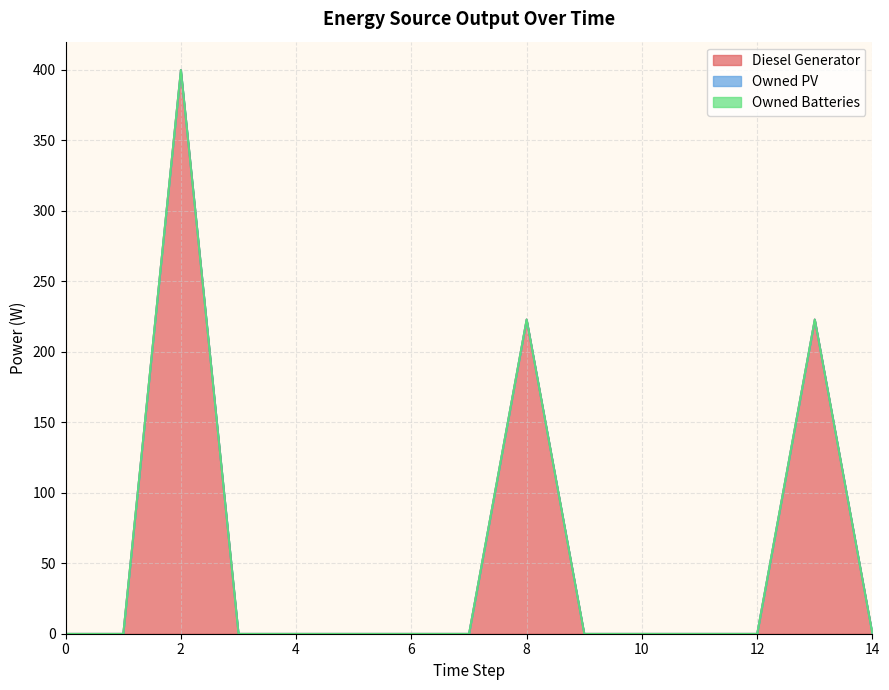

True or false: Owned Batteries and Diesel Generator cross at least once.

False